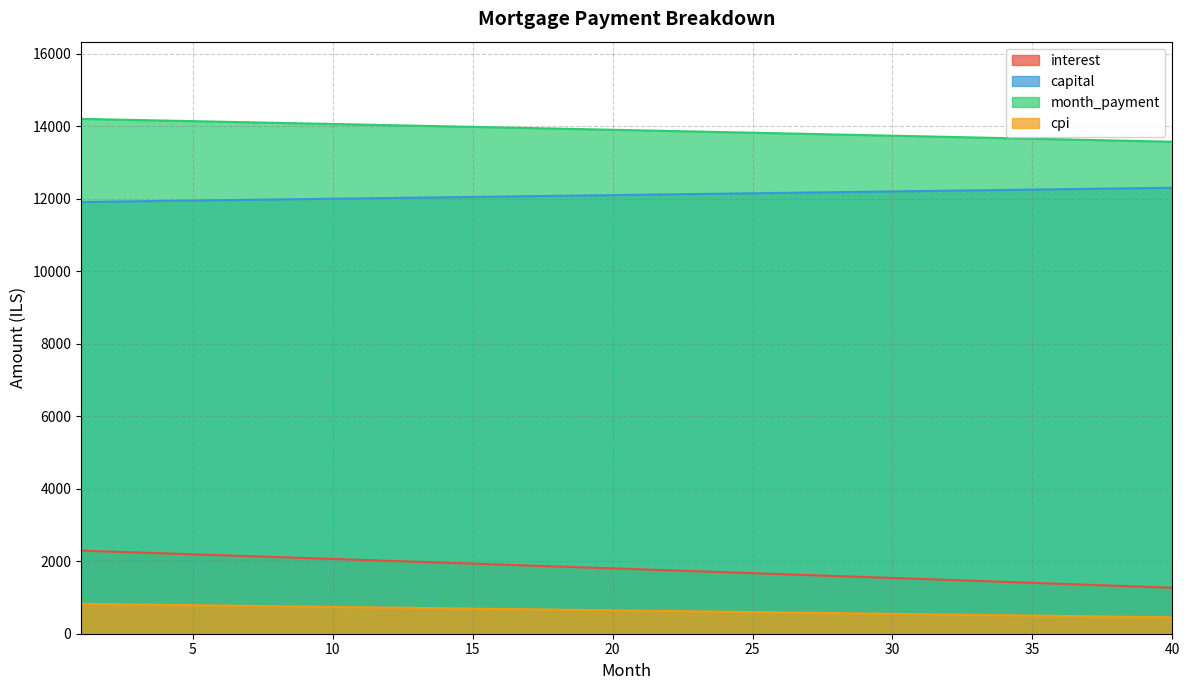

Between 1 and 15, which series saw the biggest shift?

interest